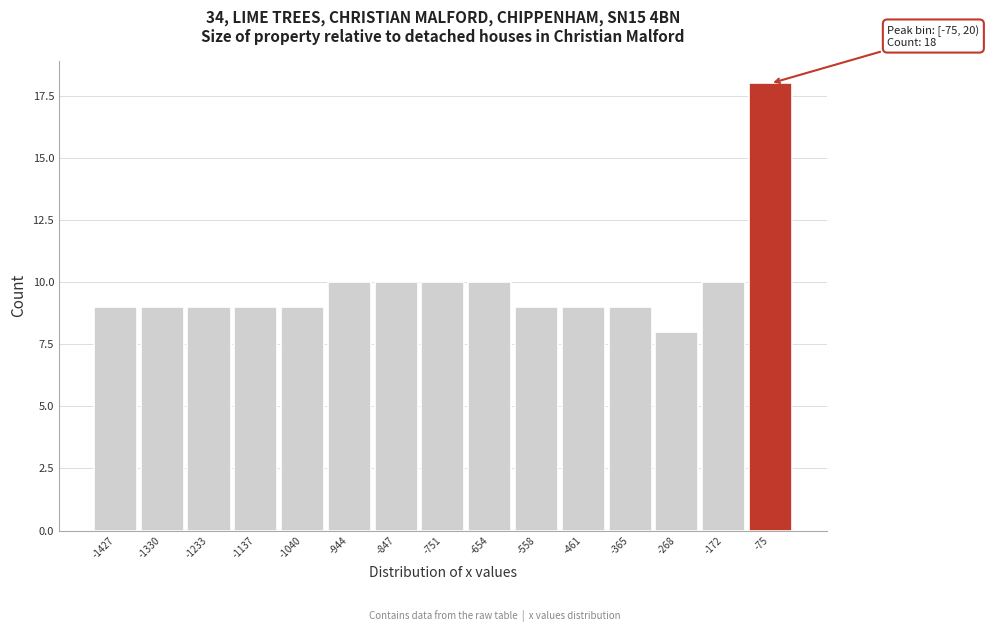

Reading left to right, transcribe all the data shown in this chart.

-1427=9	-1330=9	-1233=9	-1137=9	-1040=9	-944=10	-847=10	-751=10	-654=10	-558=9	-461=9	-365=9	-268=8	-172=10	-75=18